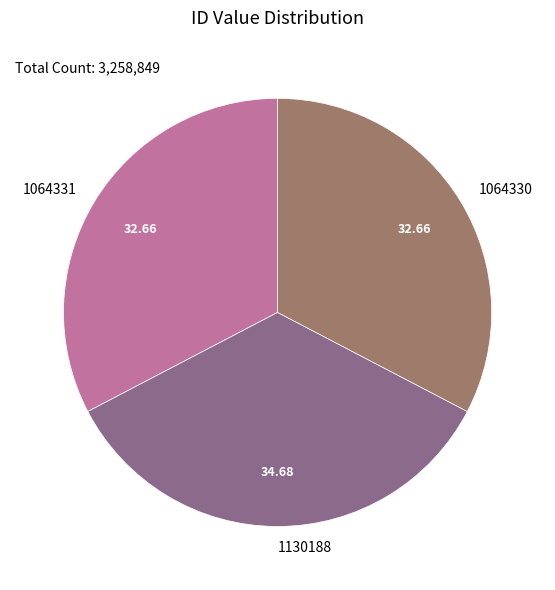

True or false: 1064331 accounts for 47% of the total.

False